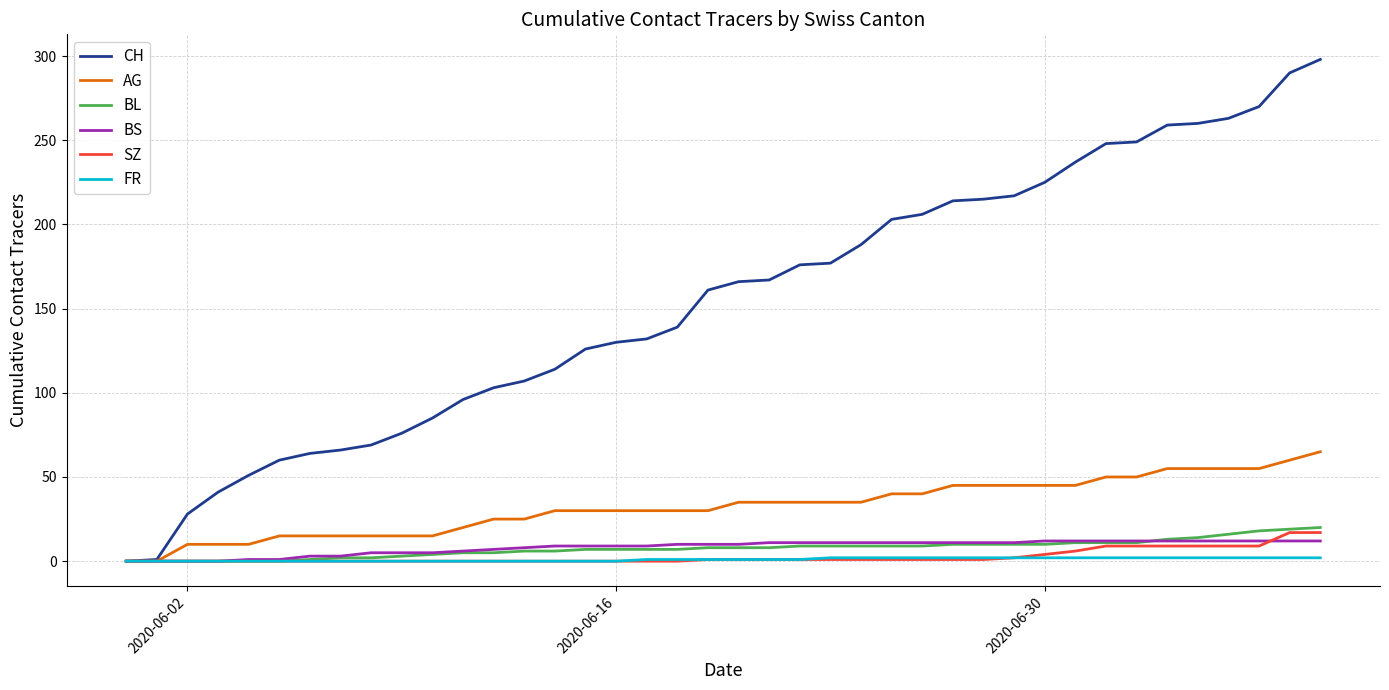

Count the number of categories in the chart.

40